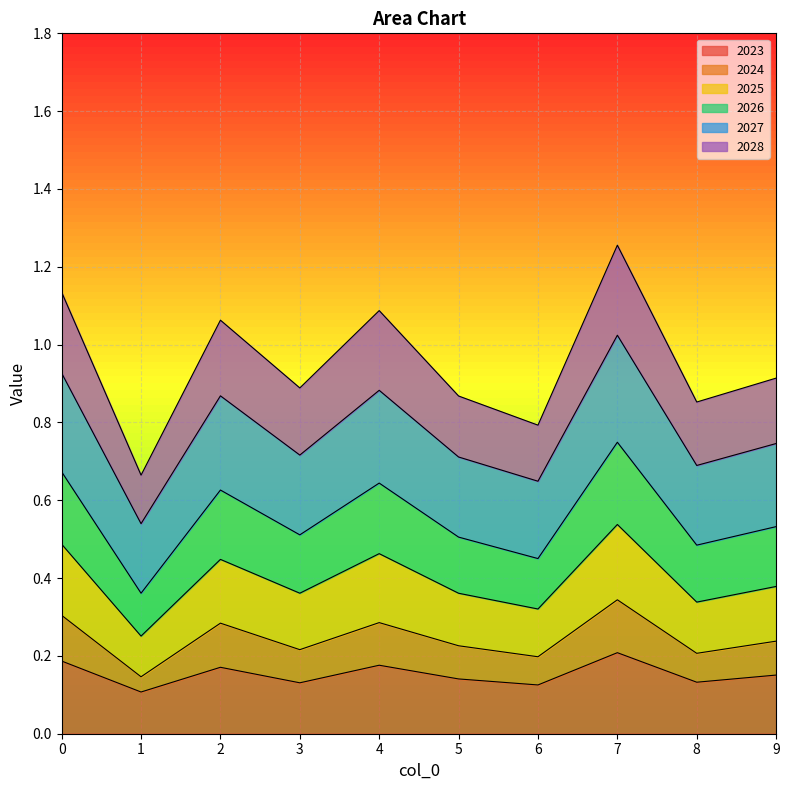

True or false: 2024 and 2023 cross at least once.

False